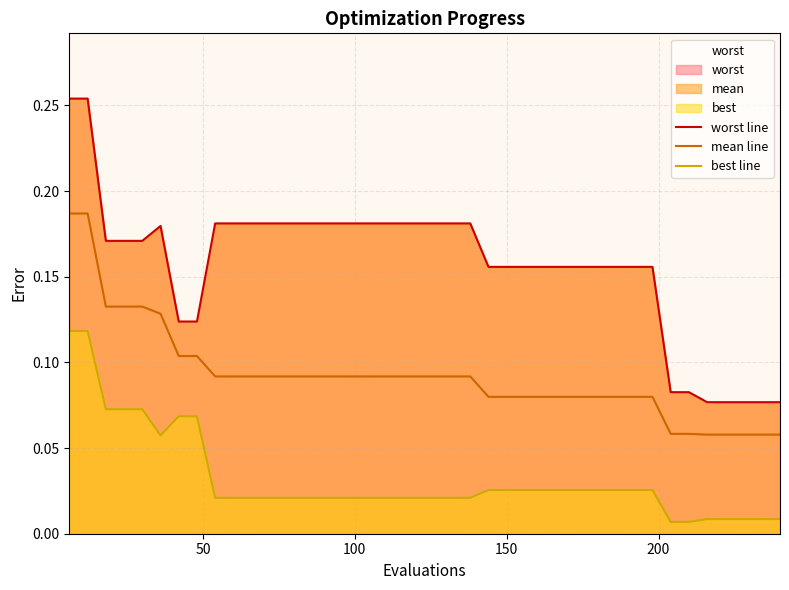

True or false: mean line has more than 2 interior local peaks.

False